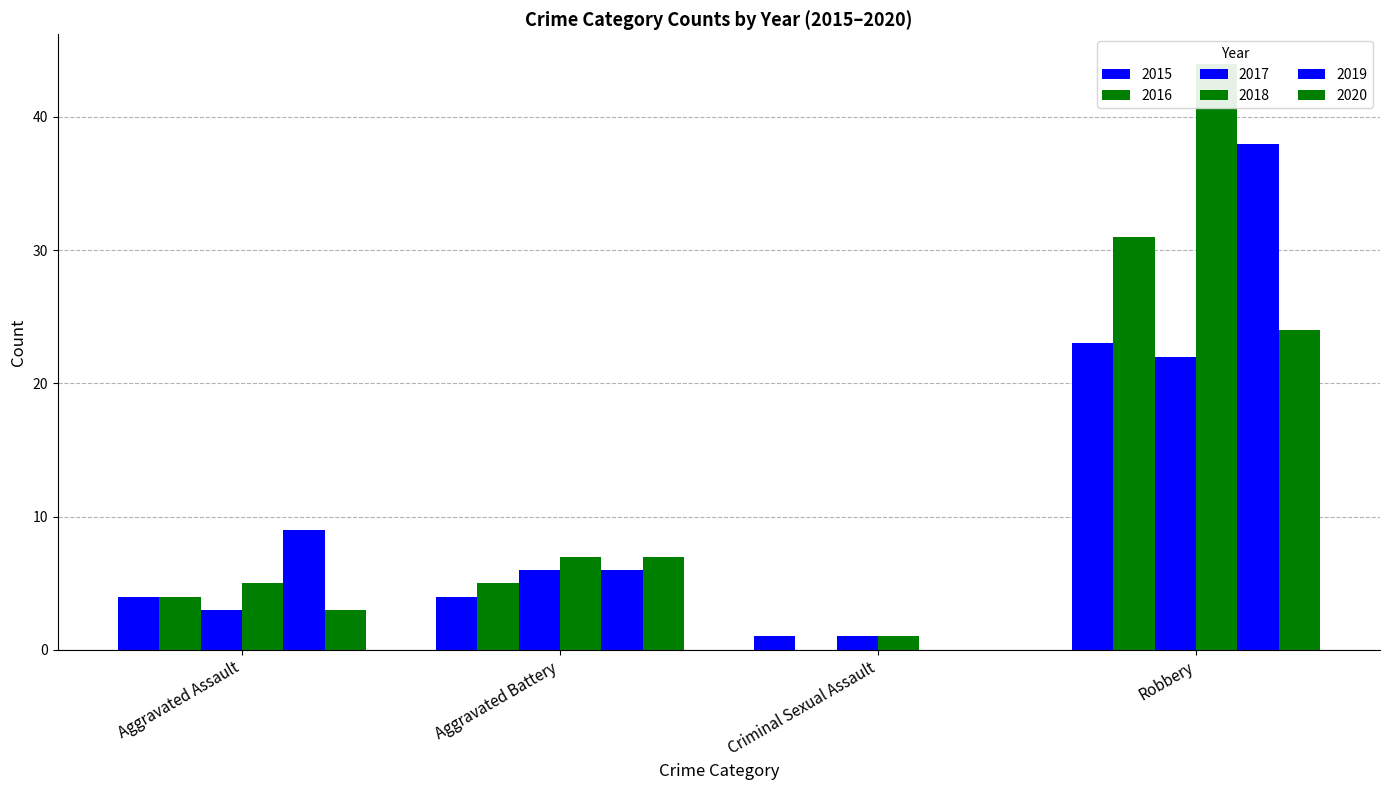

At which label is 2019 closest to 19?

Aggravated Assault